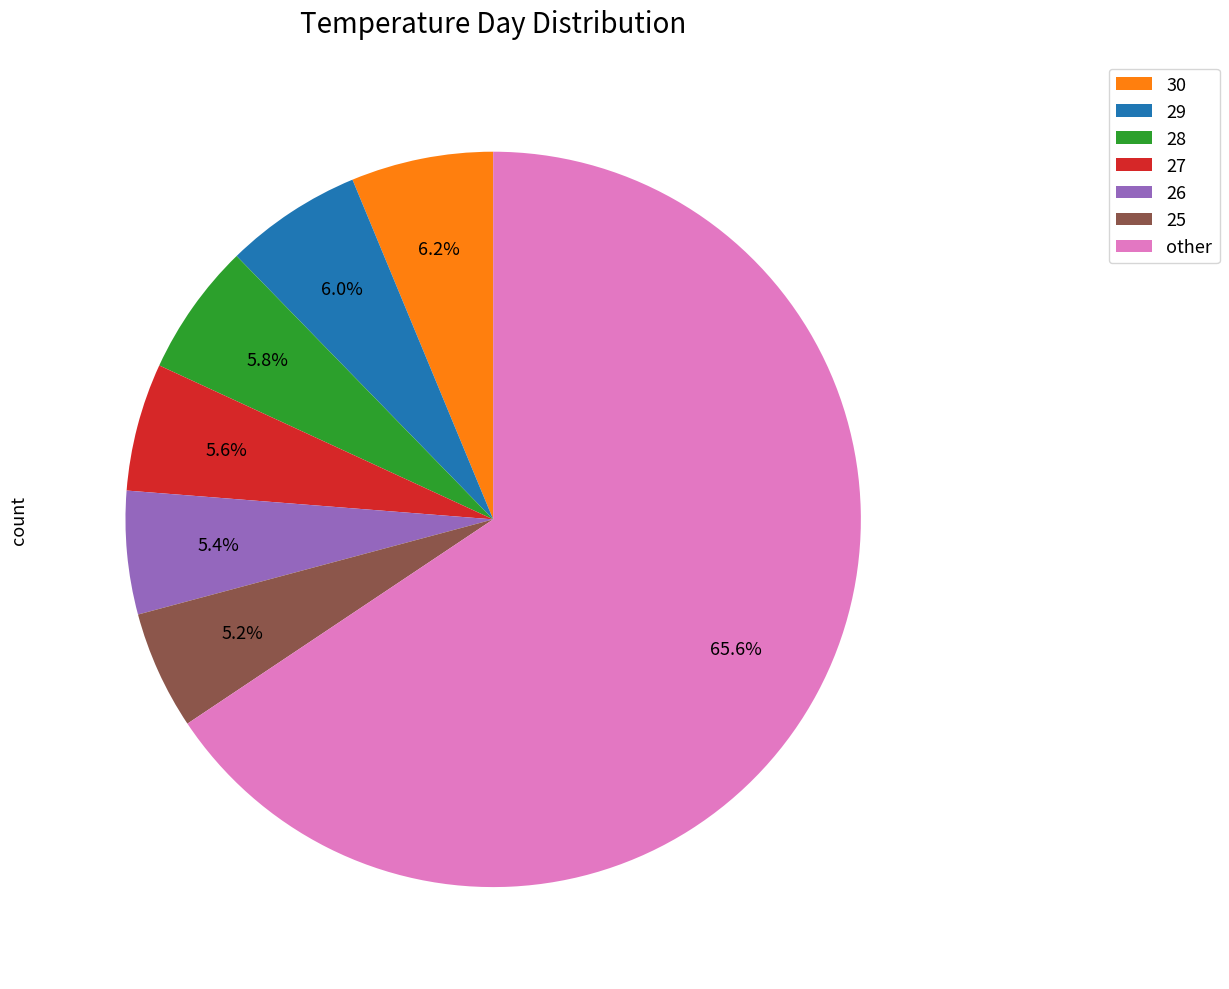

Is there a majority slice in this chart?

Yes